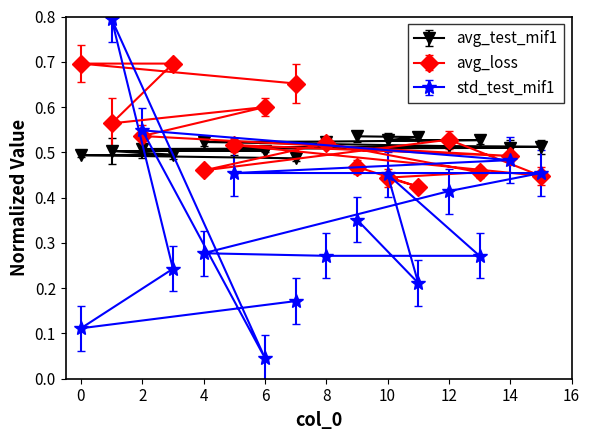

Is it true that avg_test_mif1 equals 0.5 at 15?

True